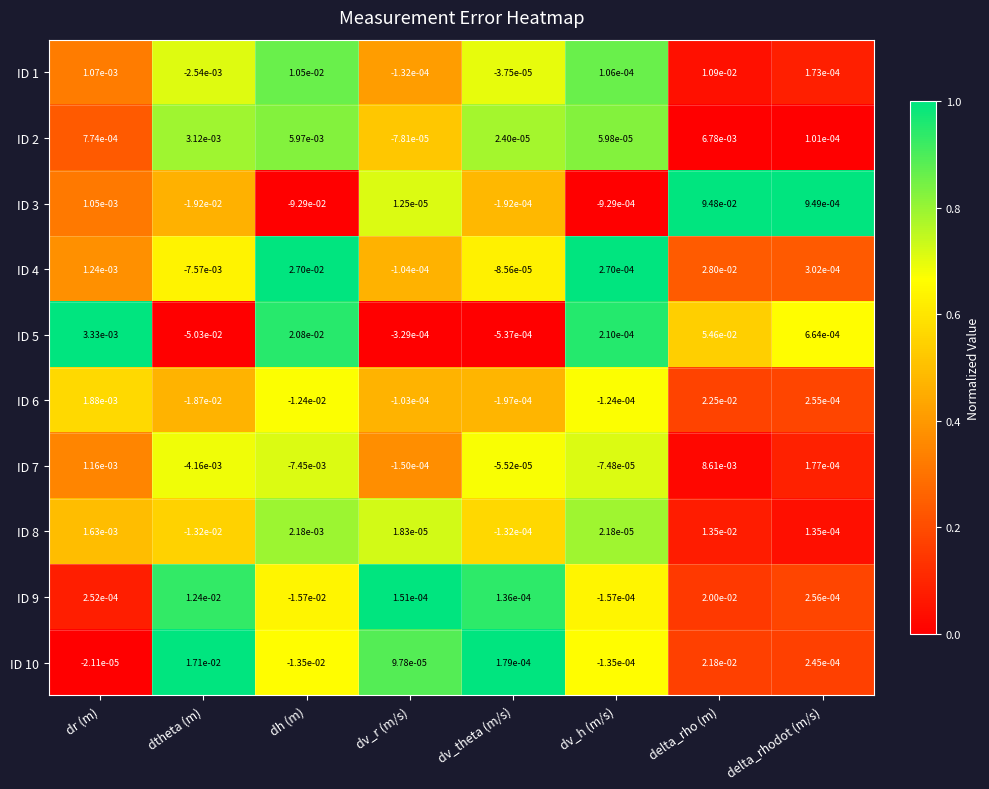

Is the value of ID 1 at dv_h (m/s) greater than the value of ID 4 at dv_r (m/s)?

Yes